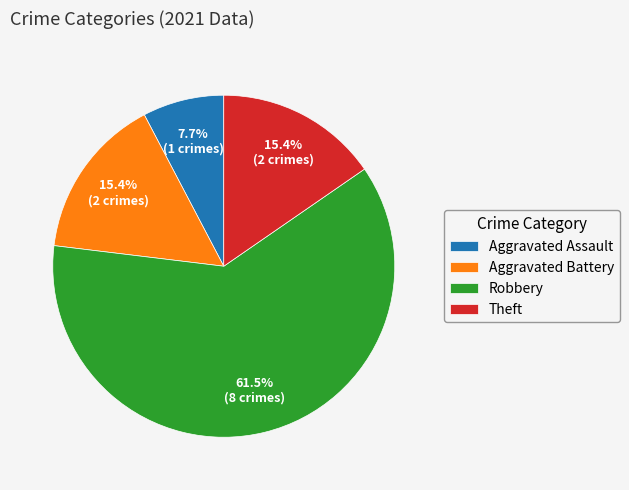

Which slice represents more than half of the pie?

Robbery